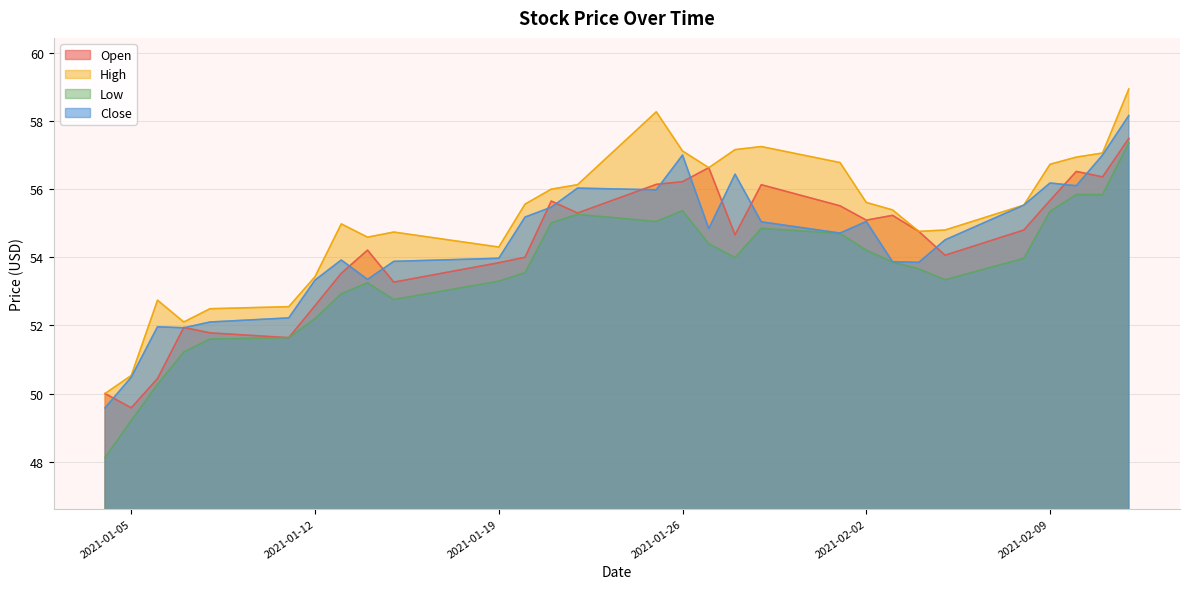

What is the sum of the High values at 2021-01-06 and 2021-01-22?

108.9